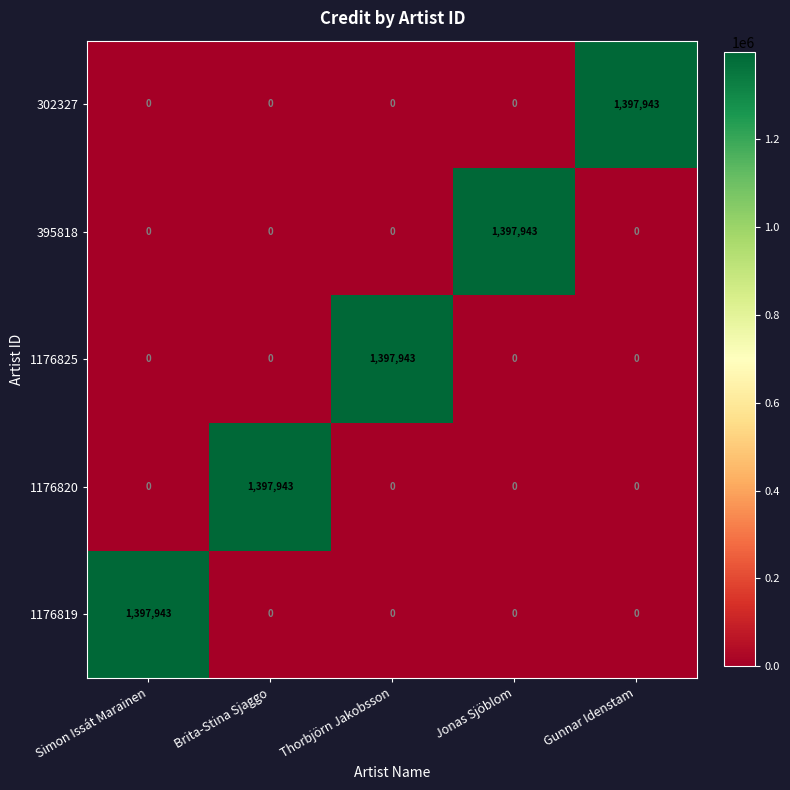

What is the greatest value displayed?

1397943